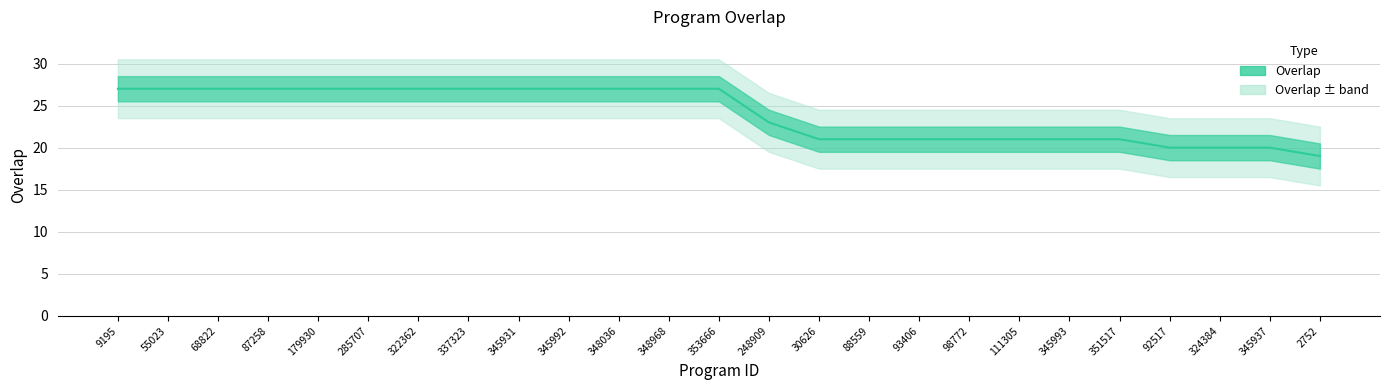

What is the difference between the values at 348968 and 324384?

7